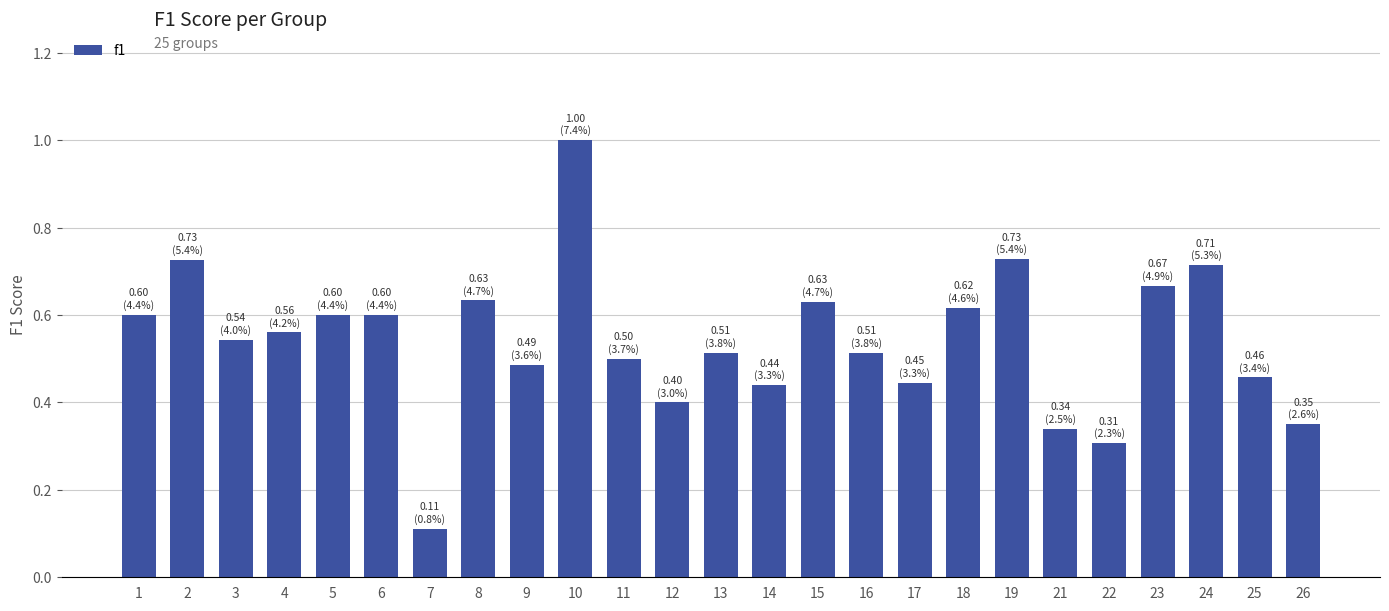

Which has a higher value, 4 or 9?

4